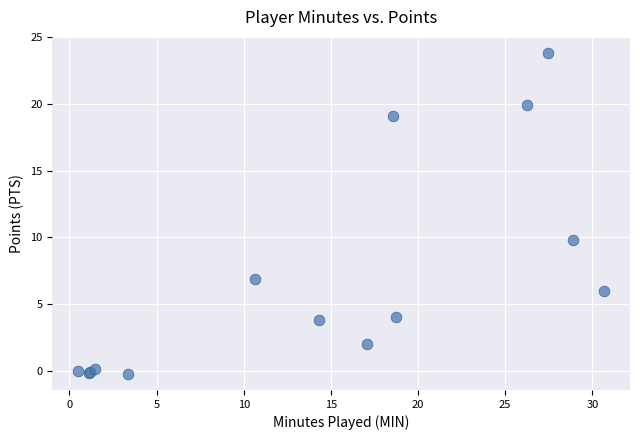

What Y value in the scatter plot is closest to 11?

9.8